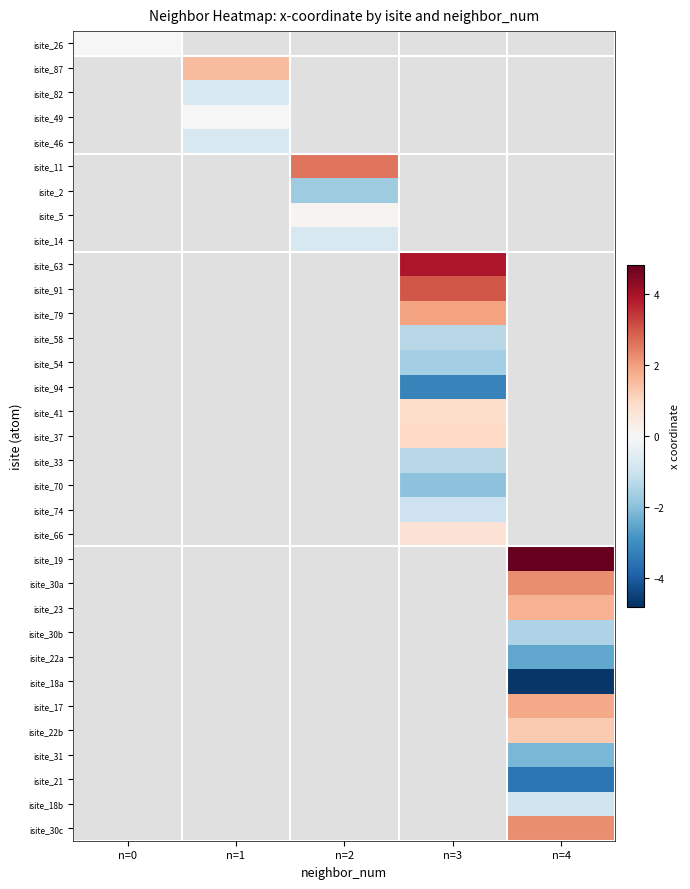

At how many categories does at least one series exceed 3?

2